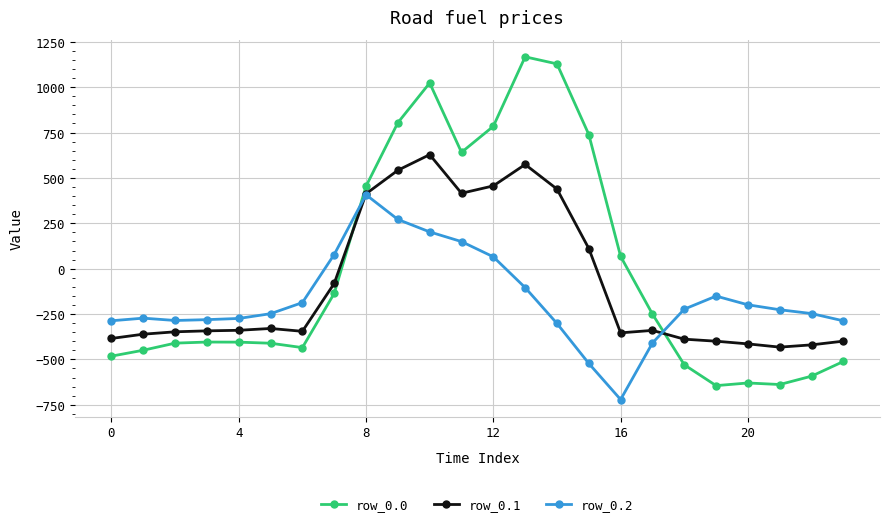

True or false: row_0.0 has more than 0 interior local peaks.

True